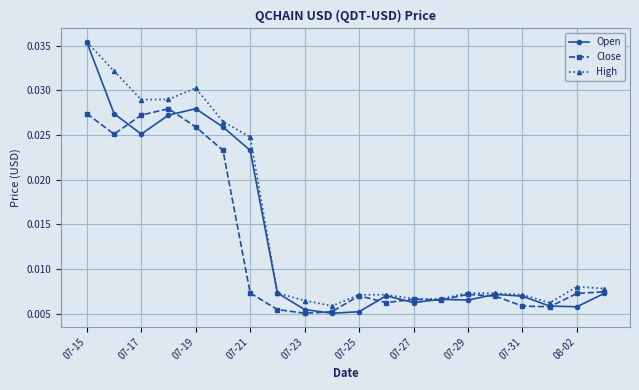

True or false: Close has more than 0 interior local peaks.

True